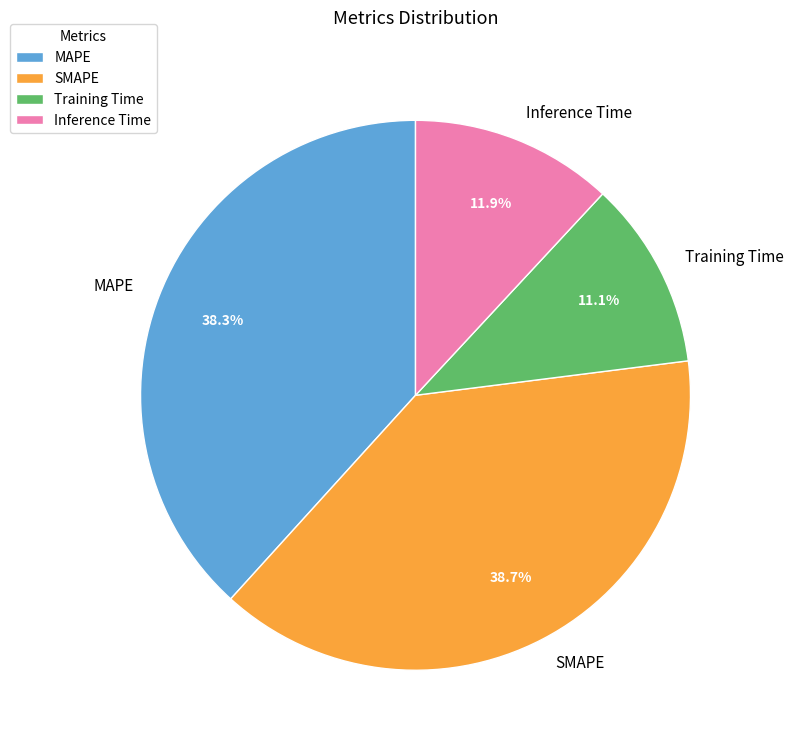

How many slices are in this pie chart?

4